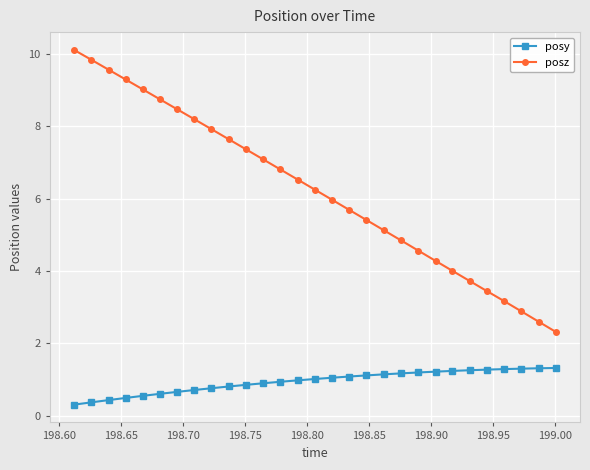

What is the smallest value displayed?

0.3